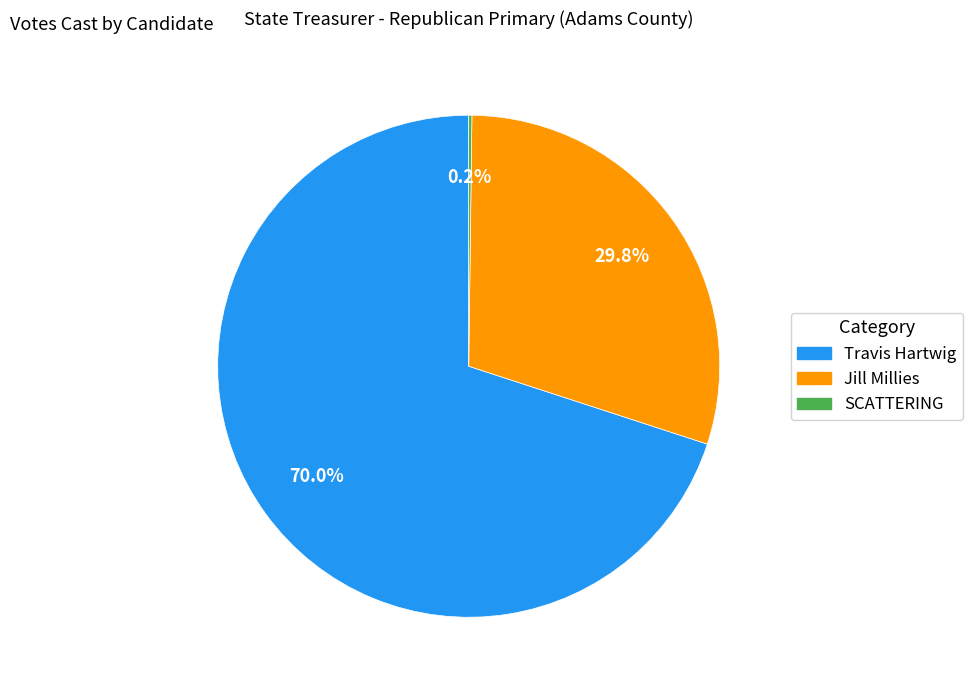

Which has a higher value, Jill Millies or Travis Hartwig?

Travis Hartwig